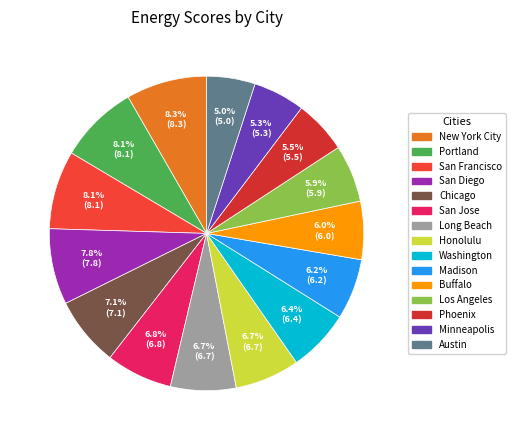

What is the total percentage of Portland and Washington?

14.5%